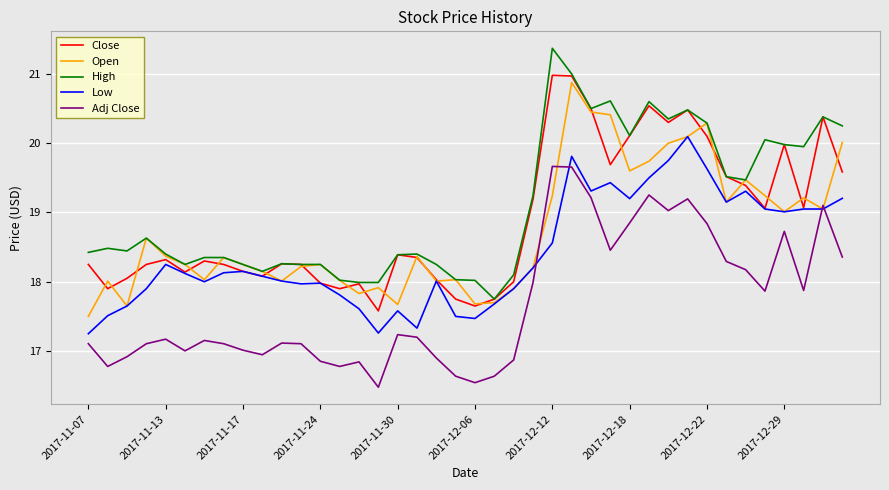

Which series has the largest total across all categories?

High